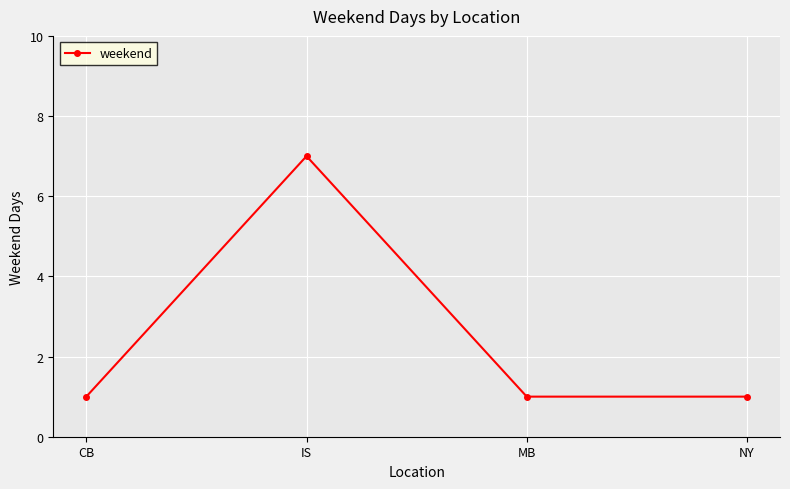

Approximately how many times larger is the value at CB compared to MB?

1.0